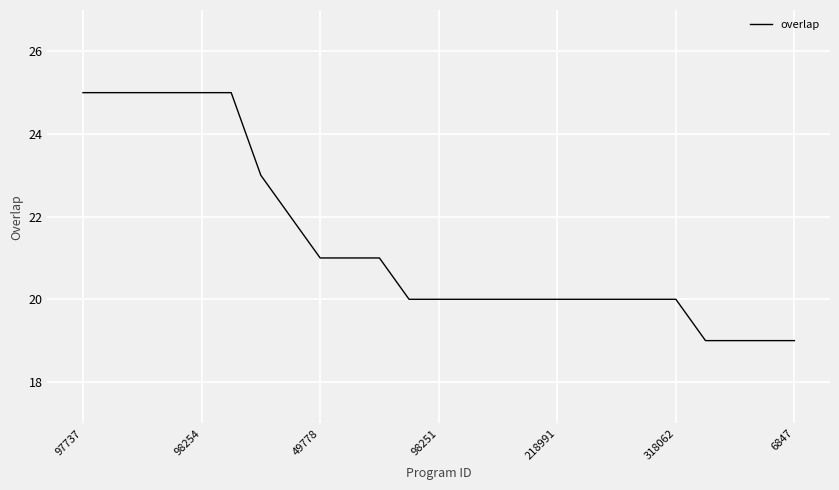

What is the minimum value shown in the chart?

19